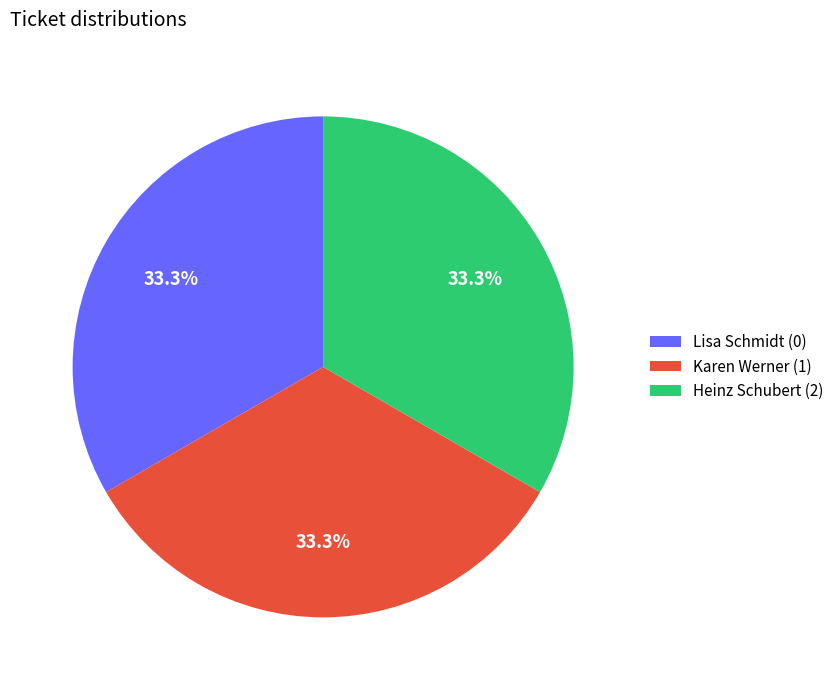

Approximately how many times larger is the value at Lisa Schmidt (0) compared to Karen Werner (1)?

1.0